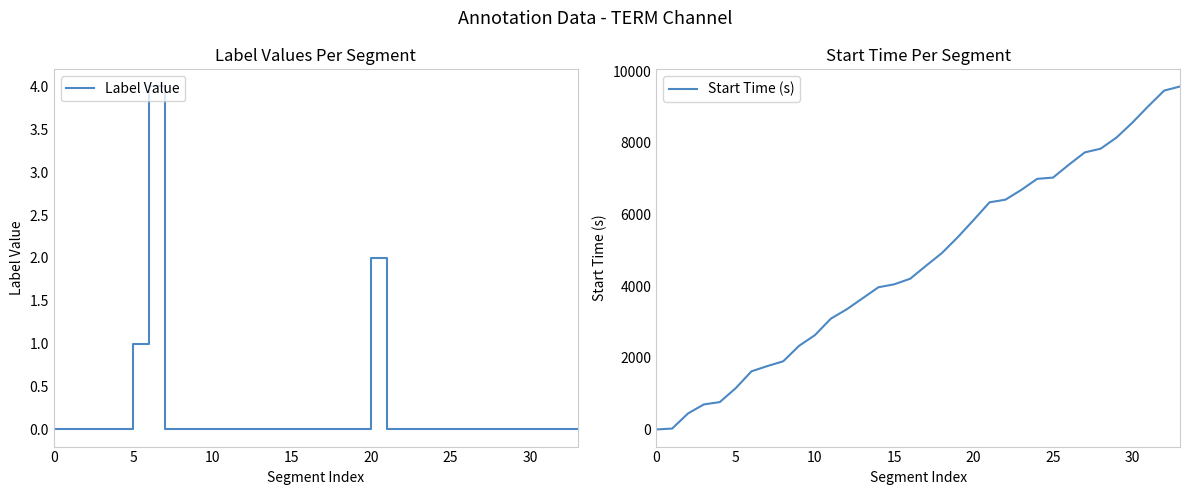

The value of Label Value at 0 is 0. True or false?

True